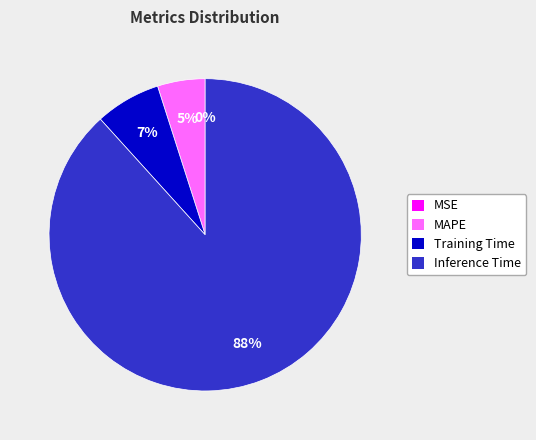

Is MSE the majority of the pie?

No